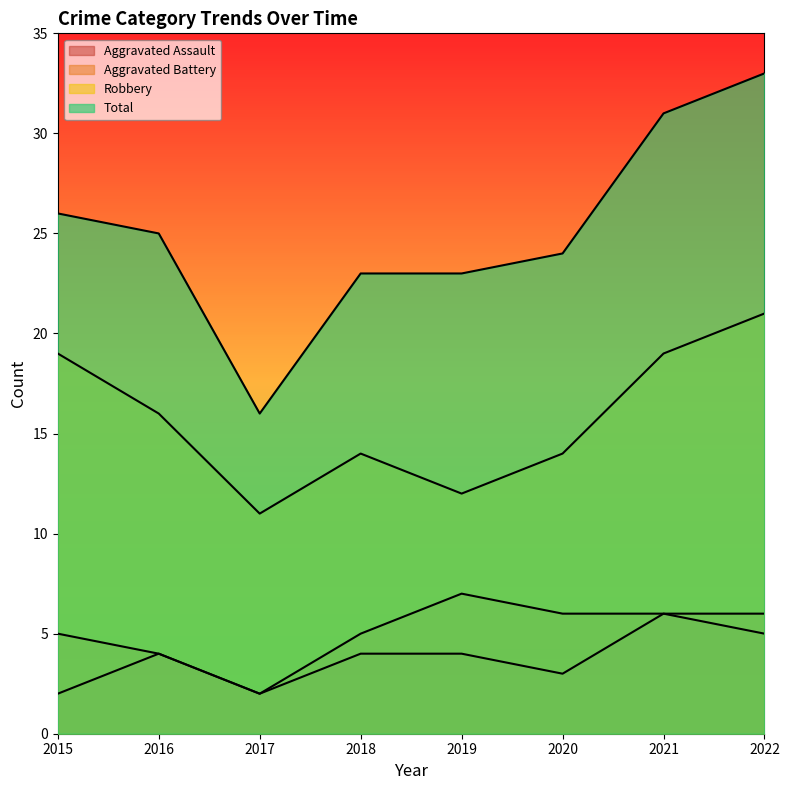

Between 2015 and 2019, which is larger?

2019